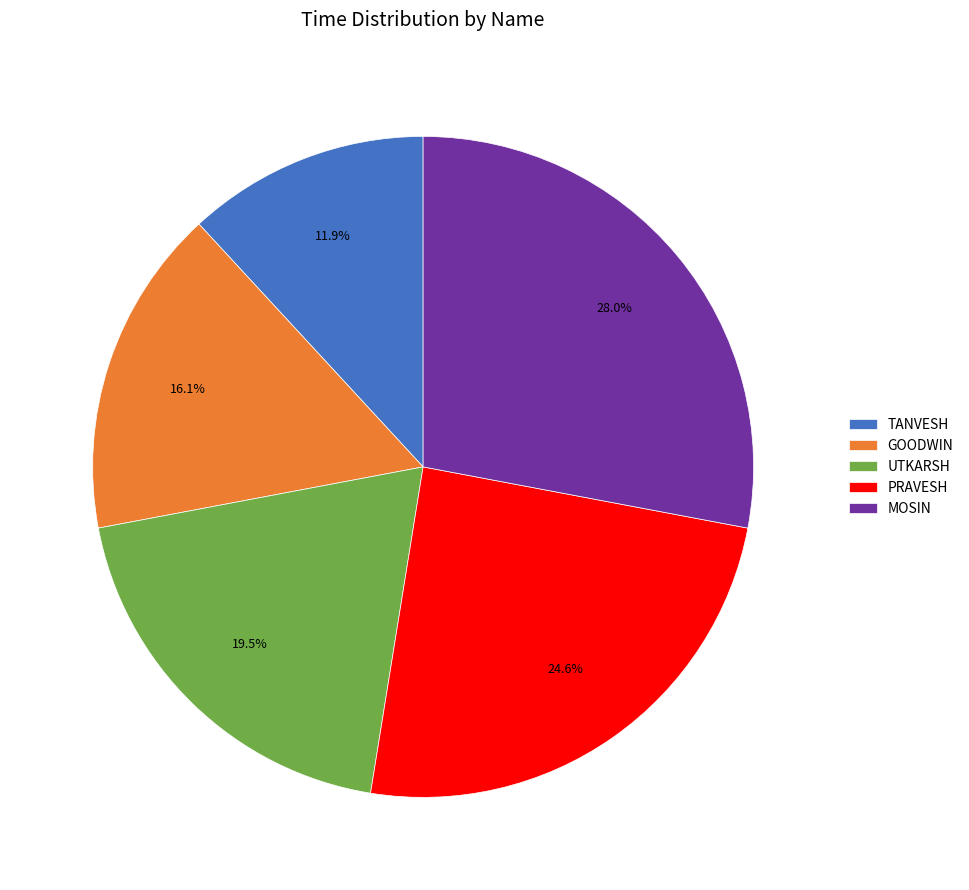

What percentage is the TANVESH slice, to the nearest percent?

12%